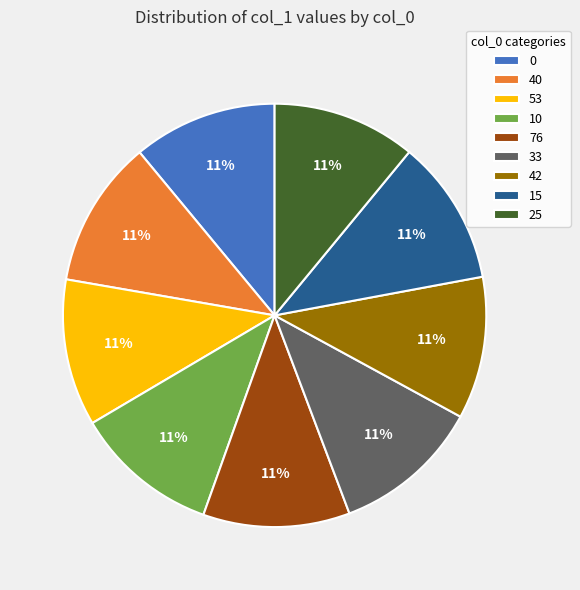

Is the sum of 76 and 40 greater than half?

No